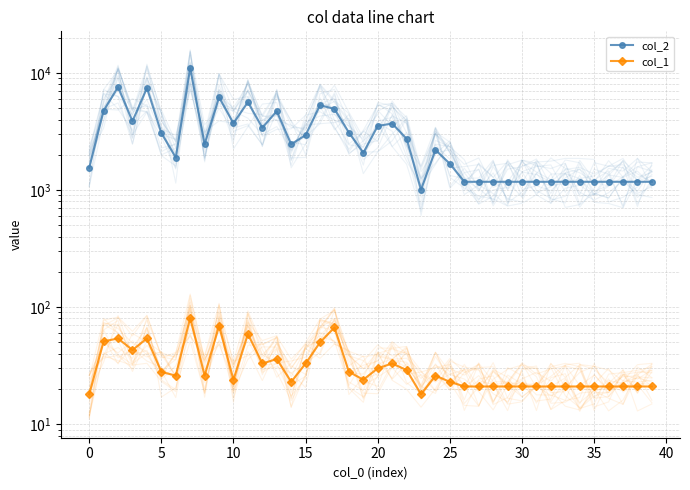

What is the difference between the highest and lowest values at 23?

990